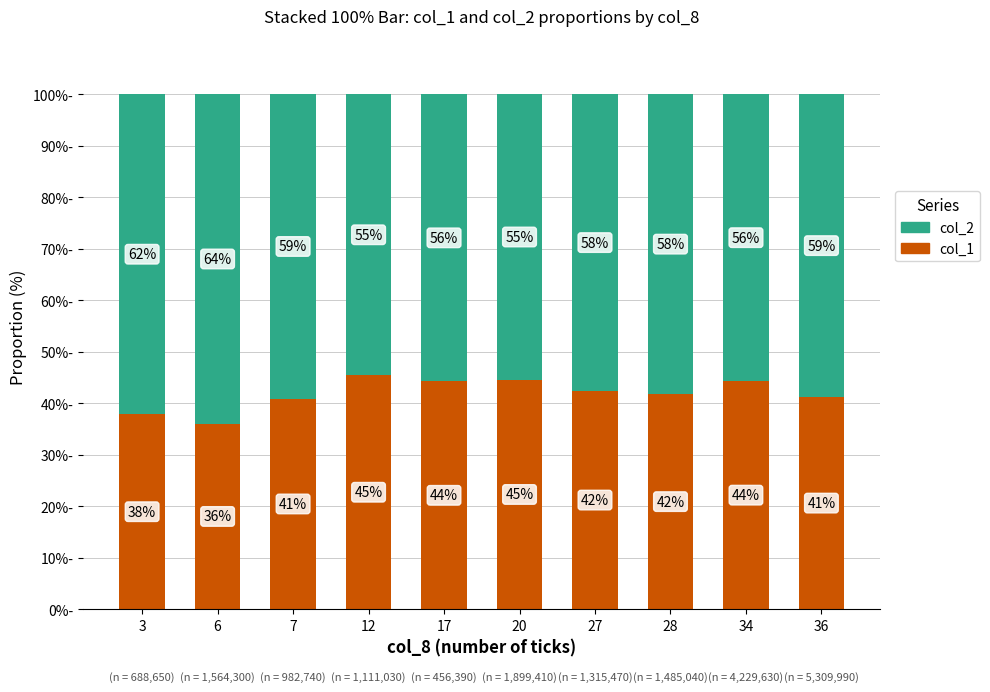

The value of col_1 at 27 is 17.7. True or false?

False